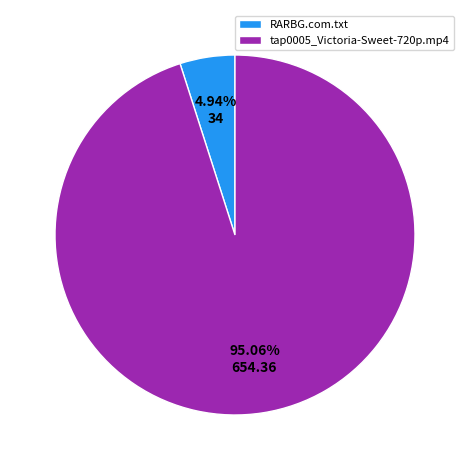

How many slices are in this pie chart?

2